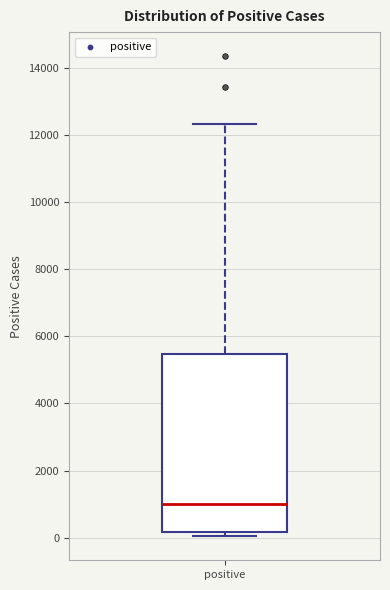

Where is the lower edge of the box for positive on the y-axis? The values are not printed on the chart, so give them approximately, as read against the axis.

200